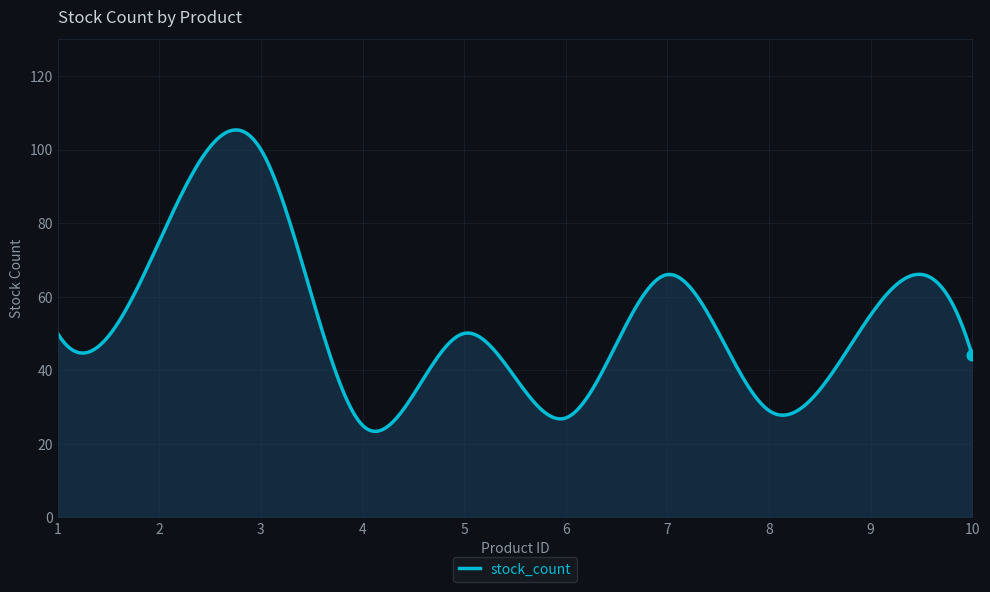

What is the smallest value displayed?

23.4